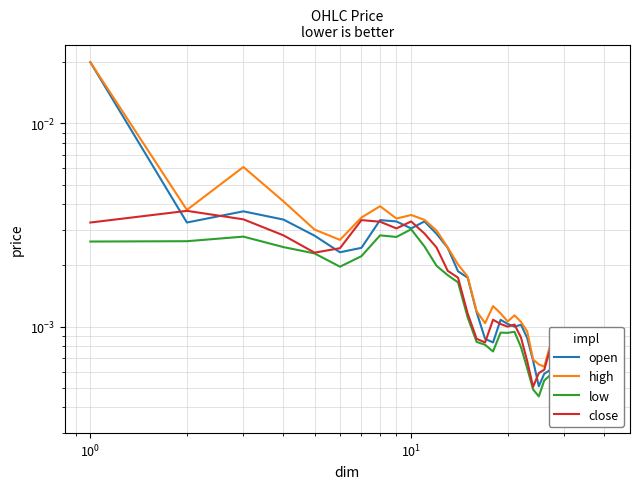

At how many categories does at least one series exceed 0?

40